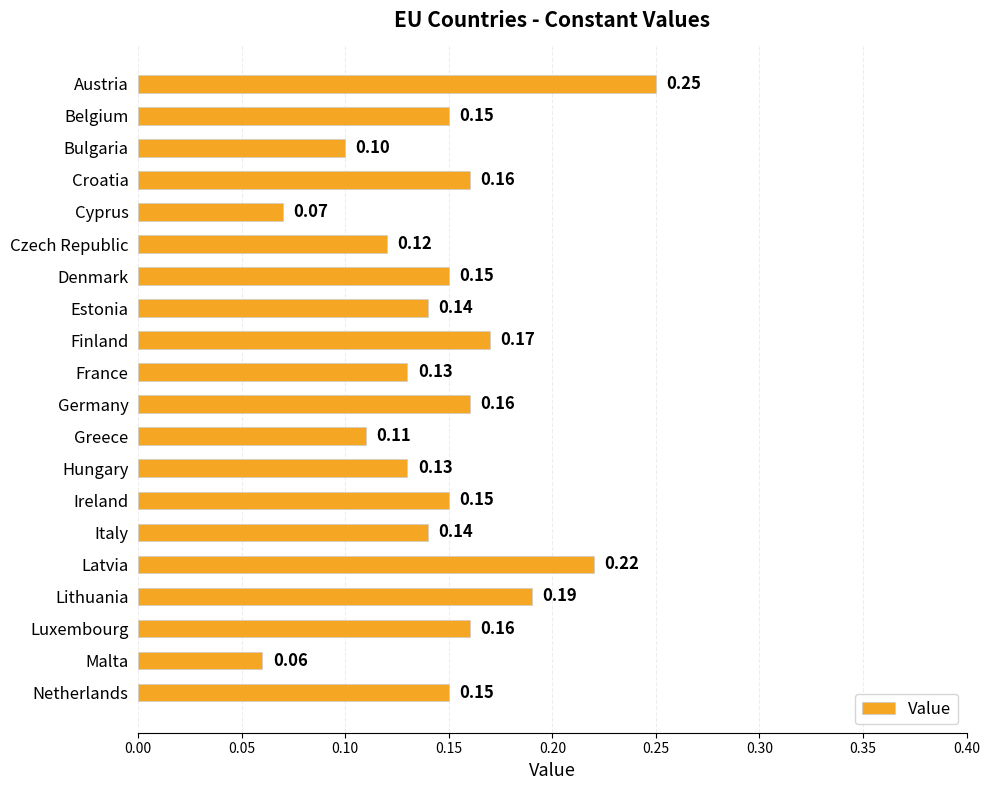

What is the sum of all values?

2.9